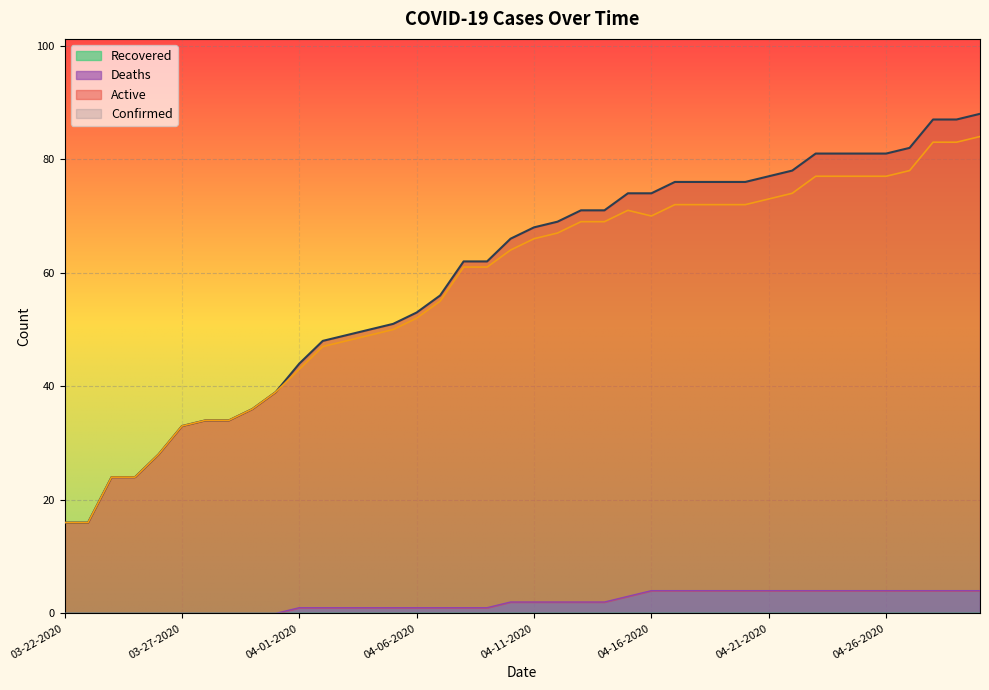

The Active series shows 31 at 04-07-2020. True or false?

False